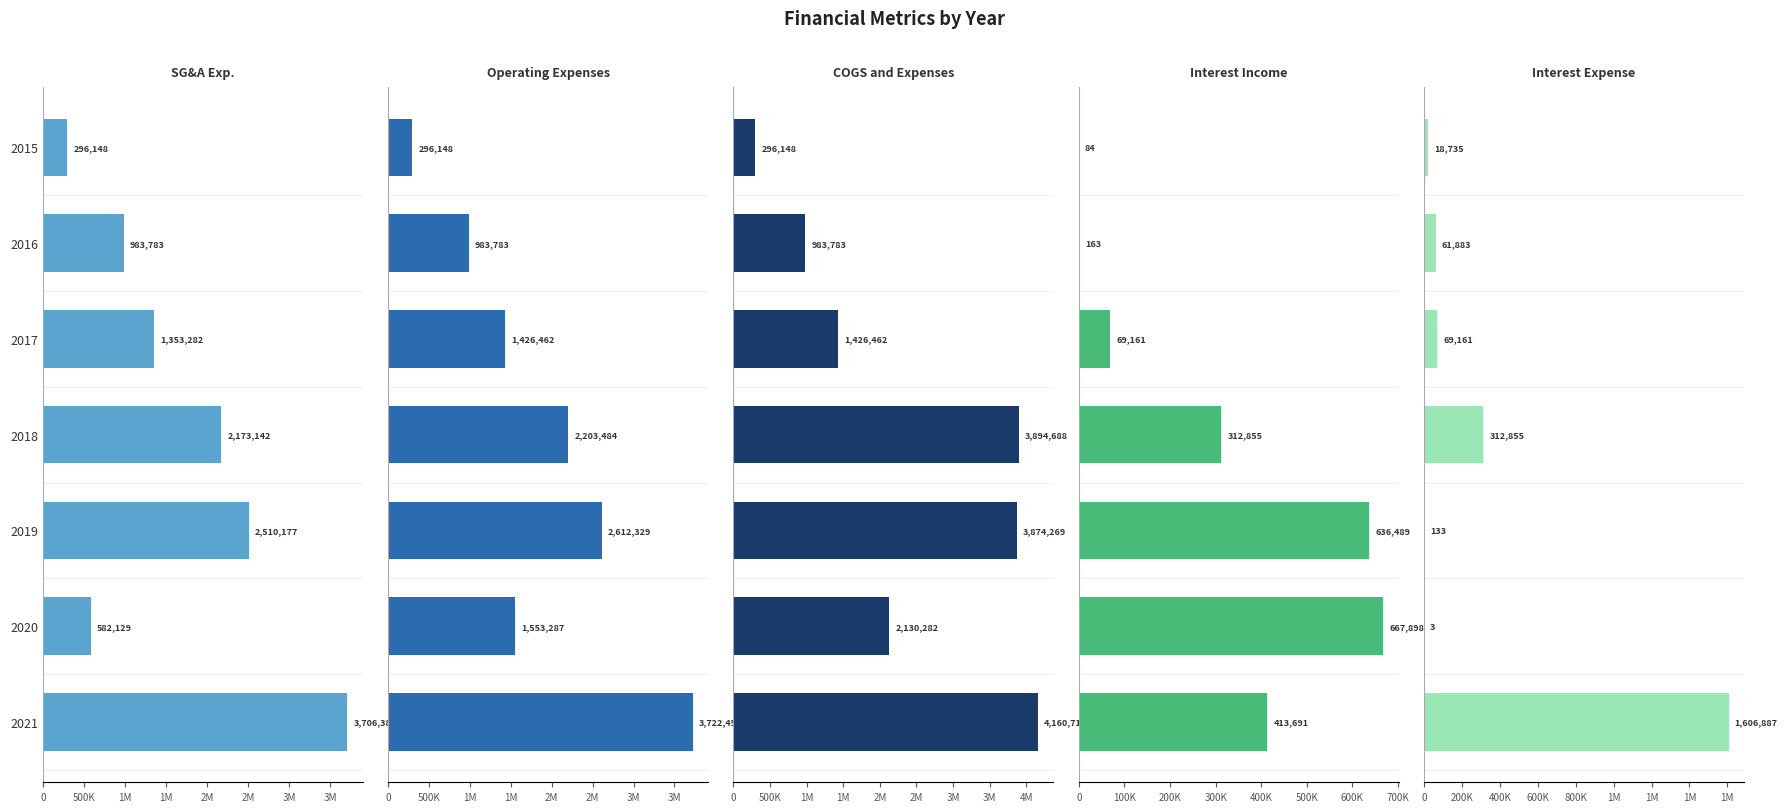

At 2017, list the series in order from largest to smallest.

Operating Expenses, COGS and Expenses, SG&A Exp., Interest Income, Interest Expense